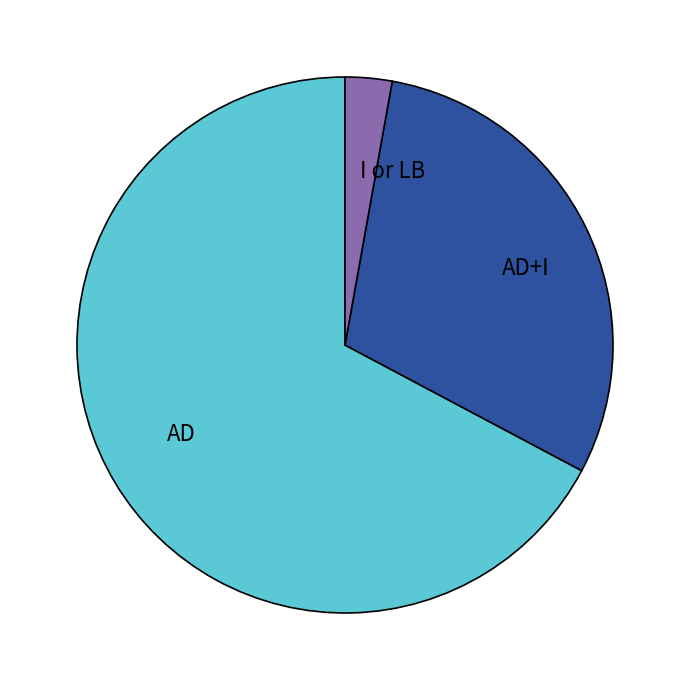

Is there any slice that represents more than half of the pie?

Yes